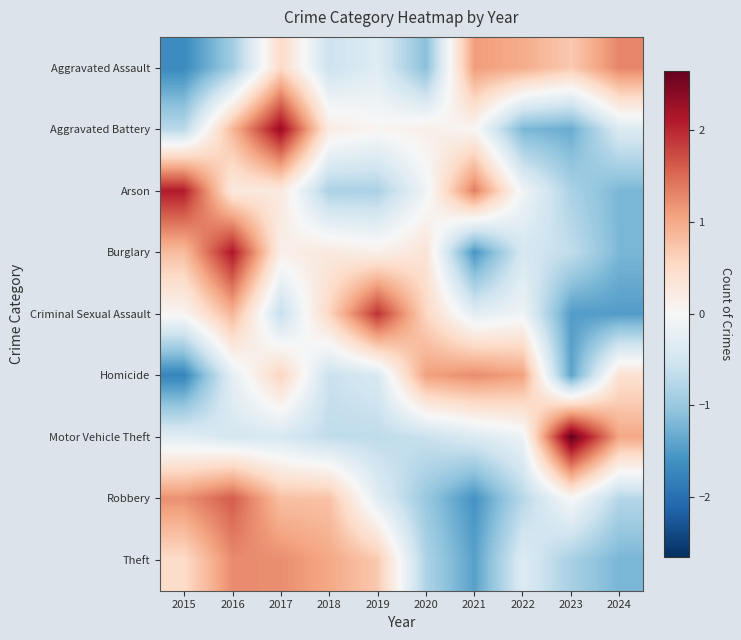

At which category does the chart reach its peak across all series?

2023